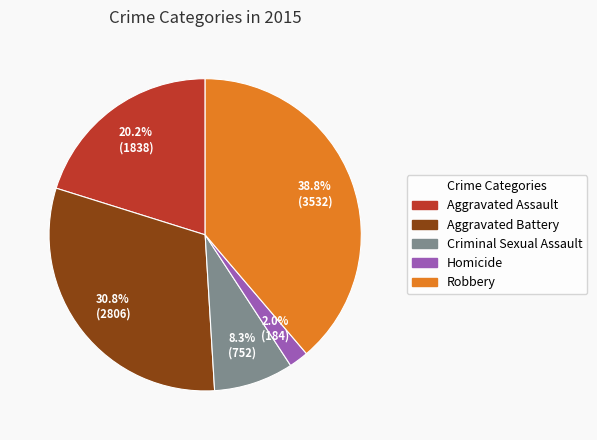

What percentage is NOT represented by Aggravated Battery?

69.2%